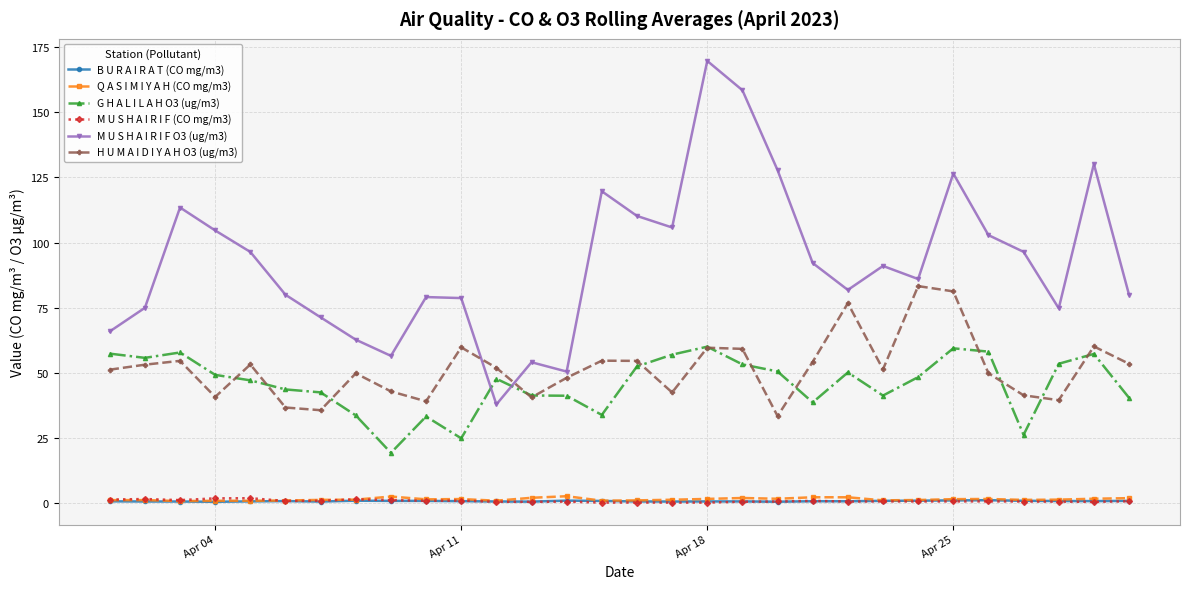

Does the chart have visible grid lines?

Yes